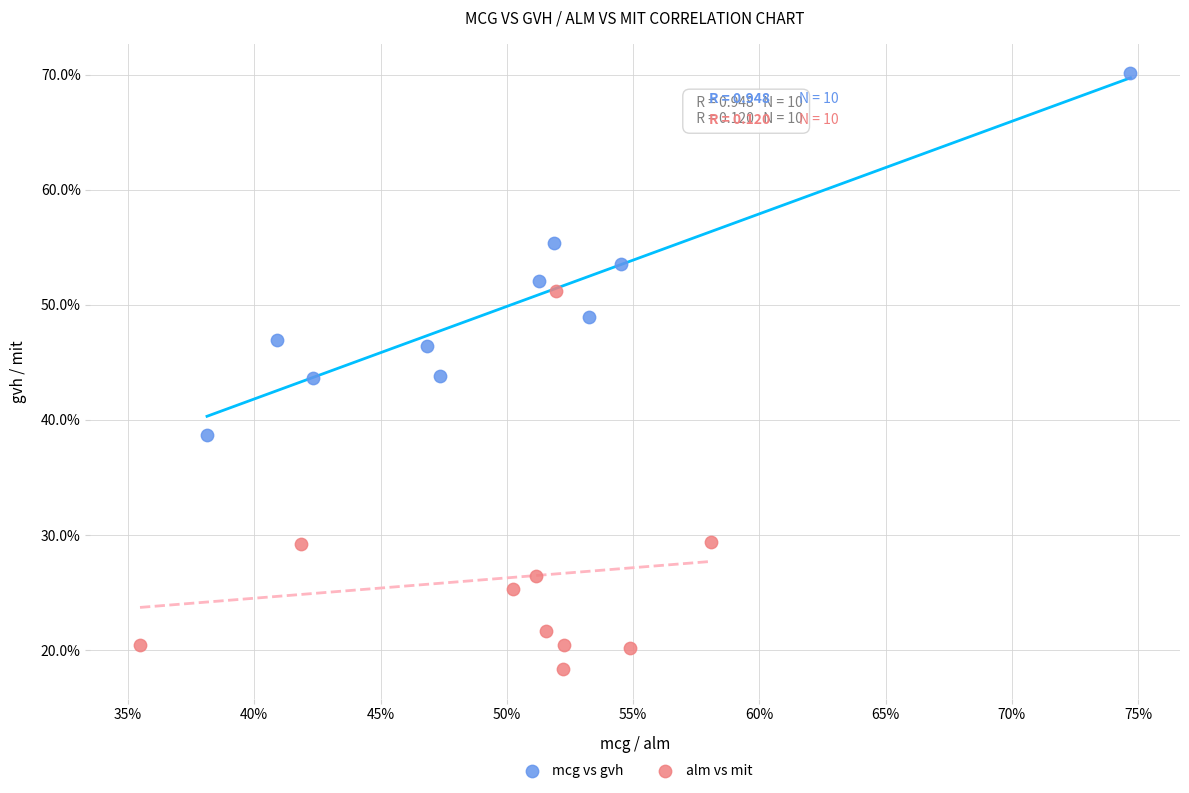

Which series contains the lowest Y value?

alm vs mit